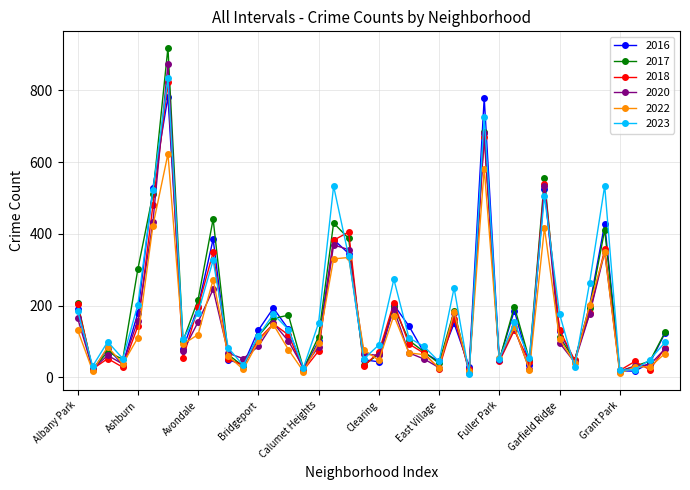

True or false: 2020 and 2023 intersect in this chart.

True